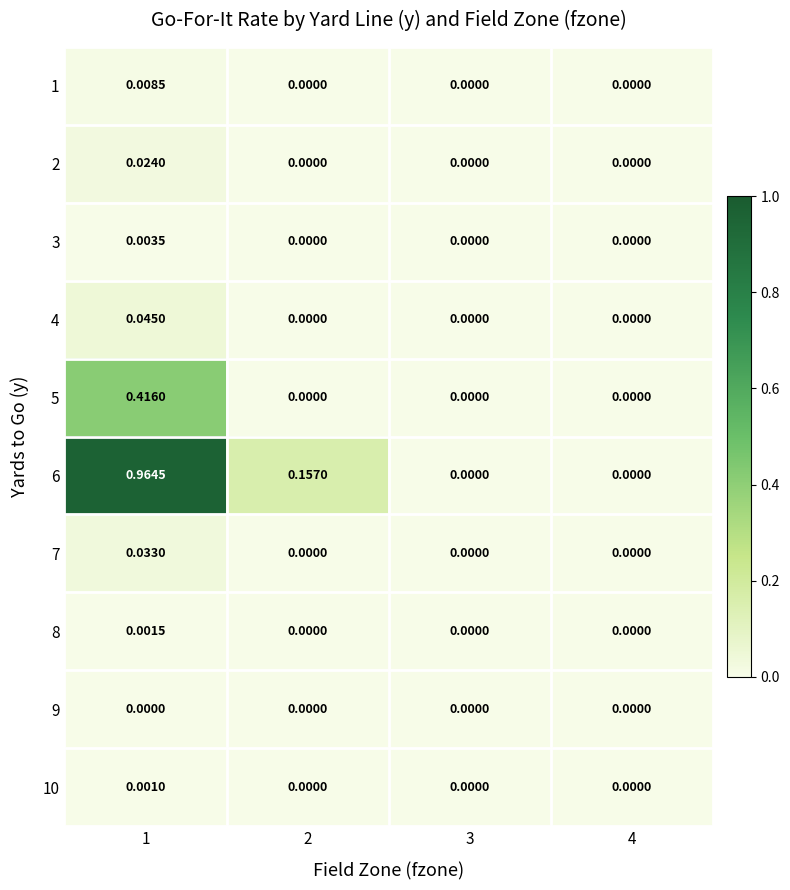

Which series has the largest total across all categories?

6